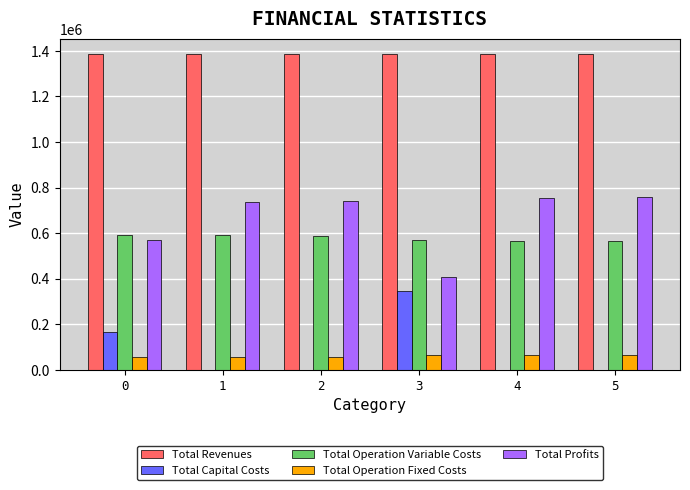

Is the value of Total Profits at 5 greater than the value of Total Operation Fixed Costs at 5?

Yes